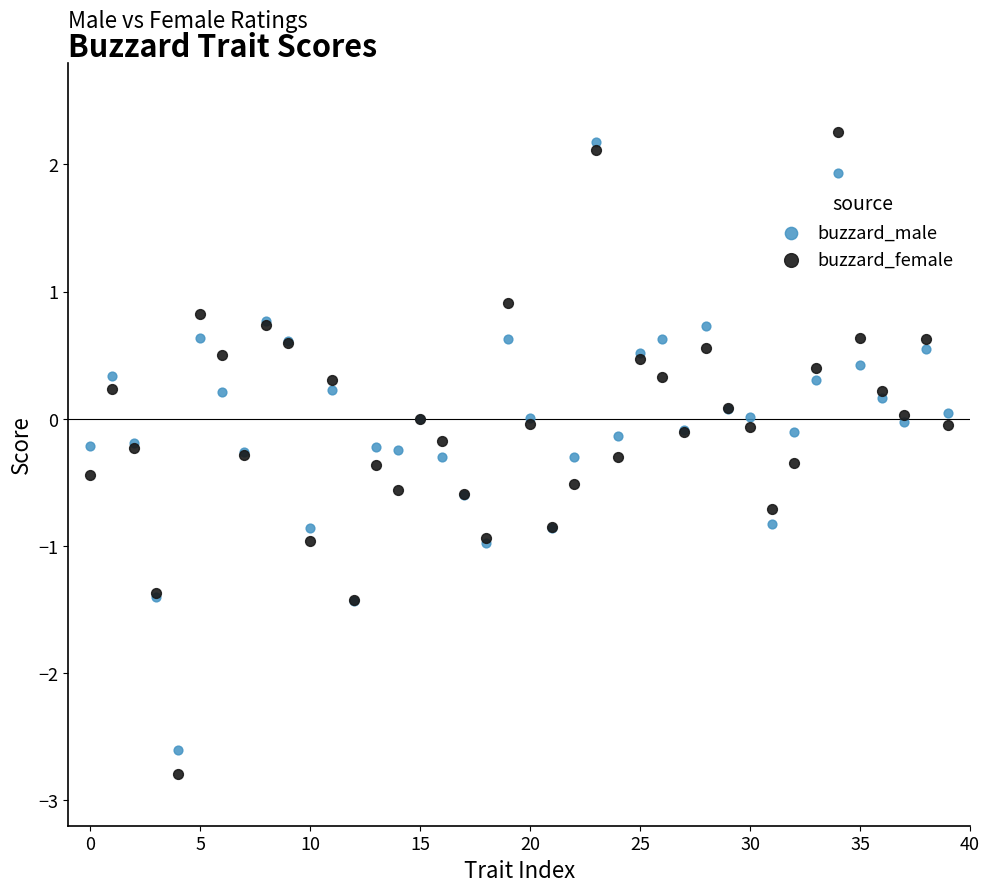

Which series has the largest Y range (max minus min)?

buzzard_female